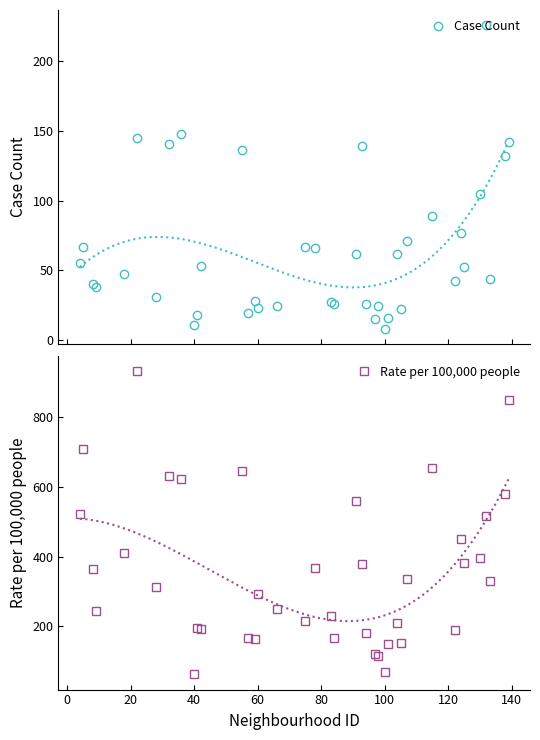

True or false: Case Count has more than 0 points higher than both neighbors.

True